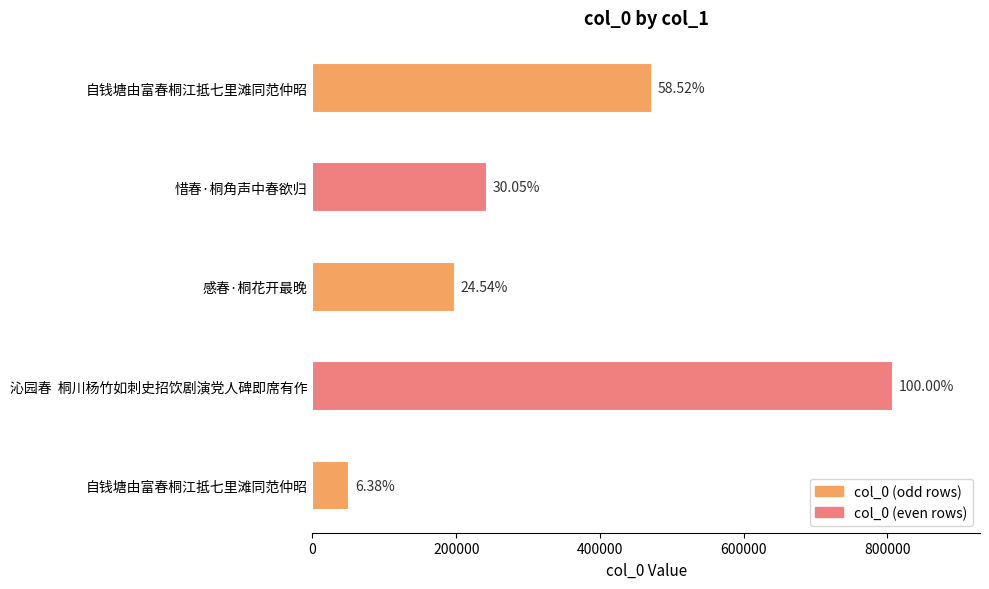

How many bars are there in total?

5